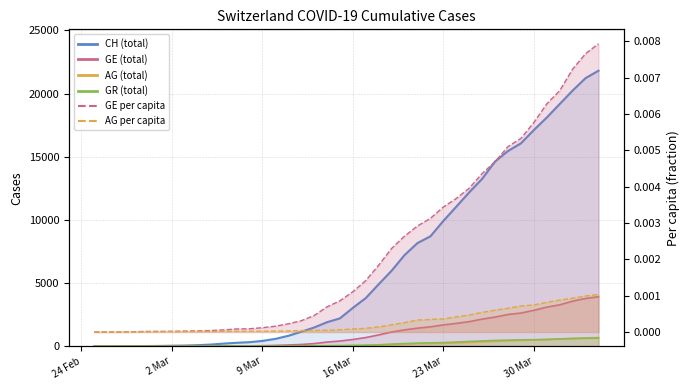

List the series in order of their peak value, highest first.

CH, GE, AG, GR, GE_pc, AG_pc